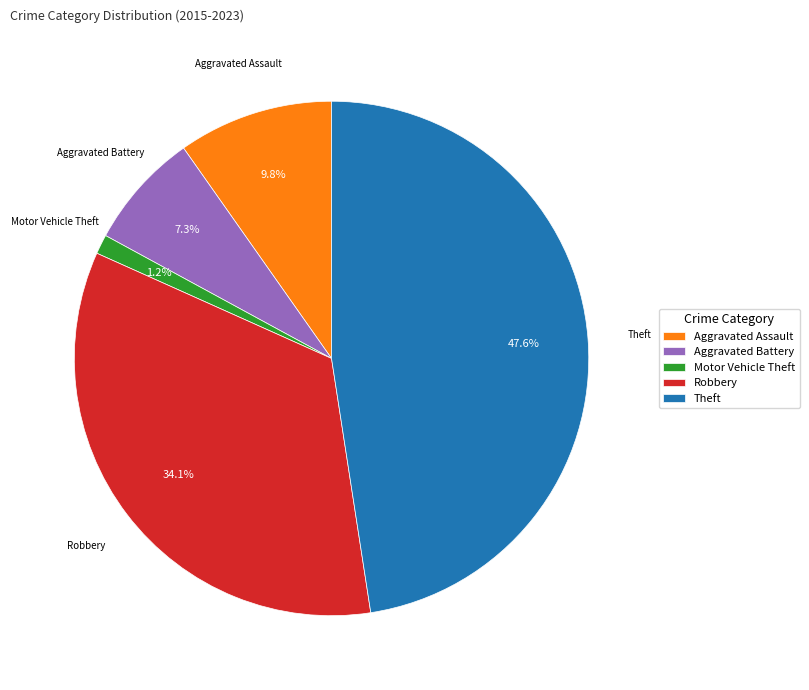

To the nearest percent, what percentage of the pie is Motor Vehicle Theft?

1%